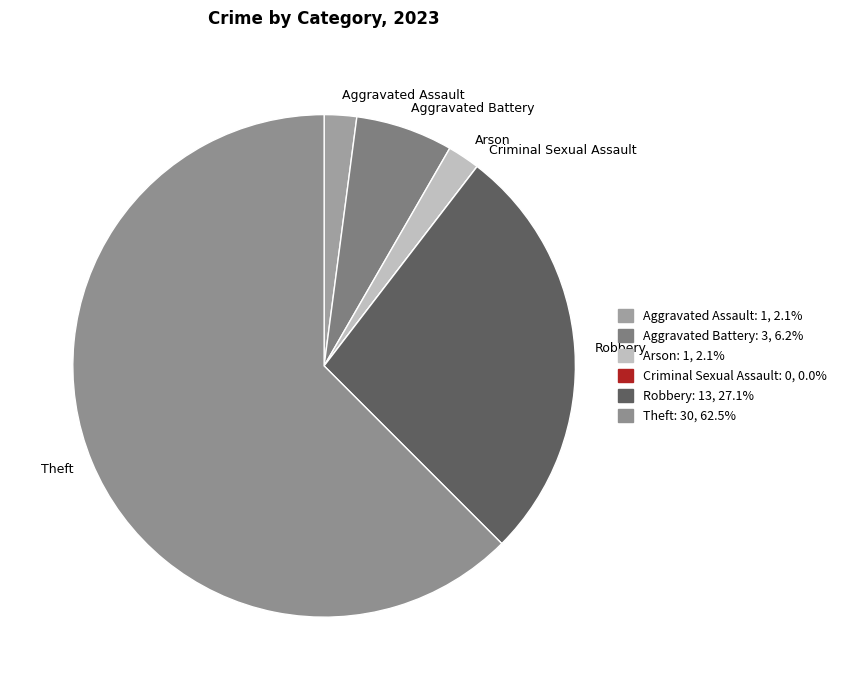

Combined, do Aggravated Assault and Aggravated Battery account for over 50%?

No